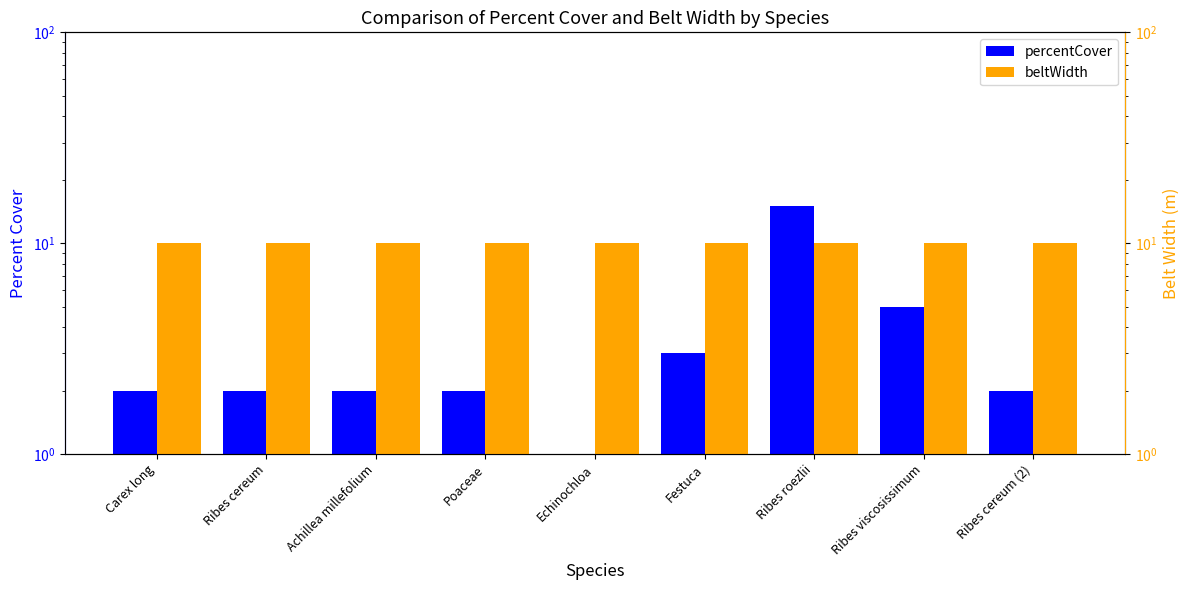

True or false: percentCover has a value of 3 at Festuca.

True